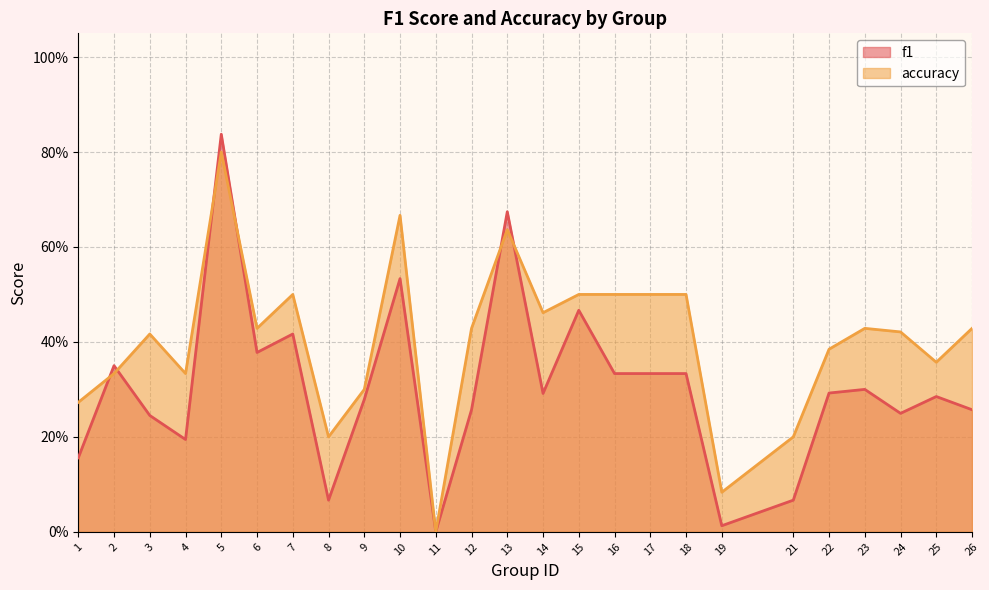

How many lines are shown in the chart?

2